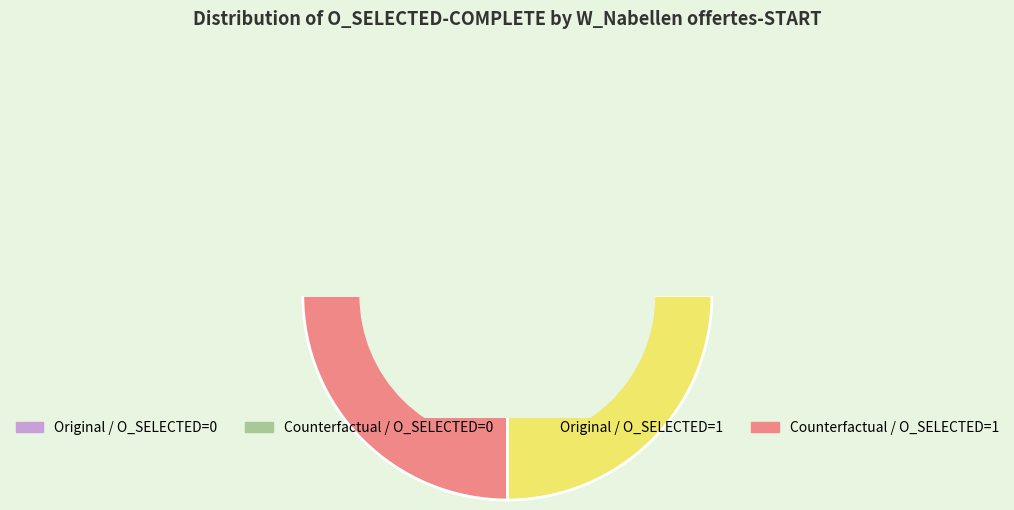

What percentage is NOT represented by 15?

90.0%